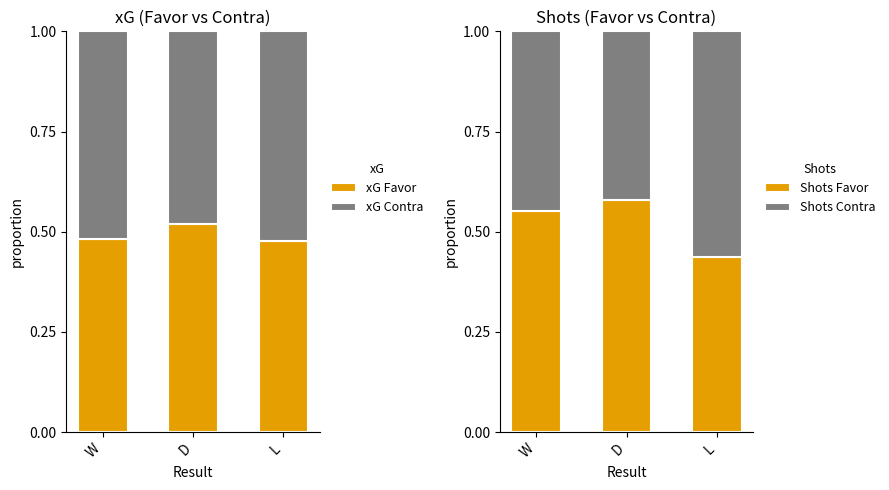

Rank the series at L from highest to lowest value.

Shots Contra, xG Contra, xG Favor, Shots Favor